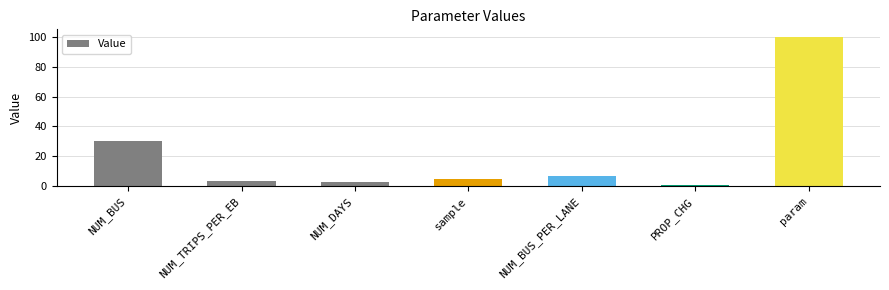

What is the average value?

21.3